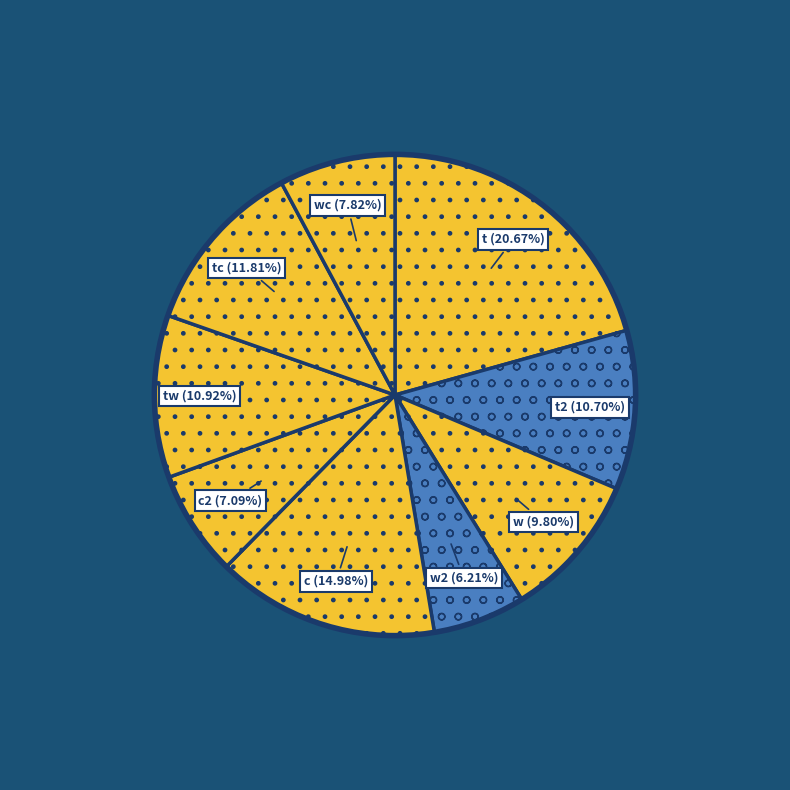

To the nearest percent, what percentage of the pie is c?

15%